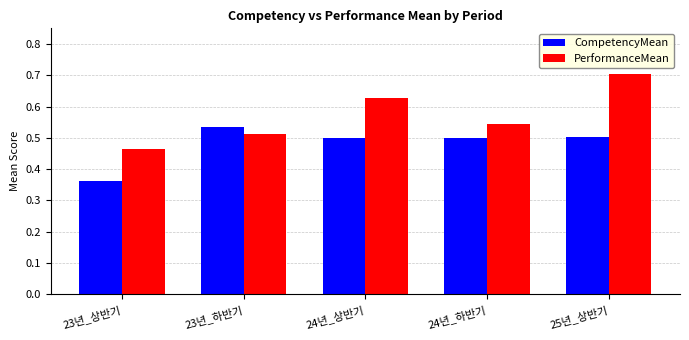

Which series has the largest range (max minus min)?

PerformanceMean